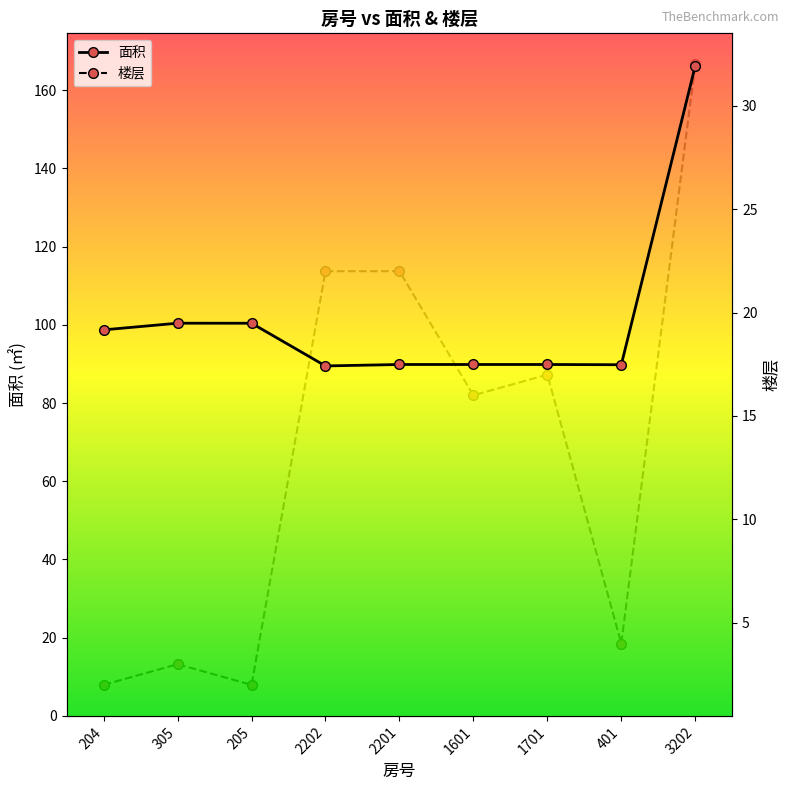

Reading left to right, transcribe all the data shown in this chart.

面积: 204=98.7	305=100.4	205=100.4	2202=89.5	2201=89.9	1601=89.9	1701=89.9	401=89.8	3202=166.2
楼层: 204=2.0	305=3.0	205=2.0	2202=22.0	2201=22.0	1601=16.0	1701=17.0	401=4.0	3202=32.0